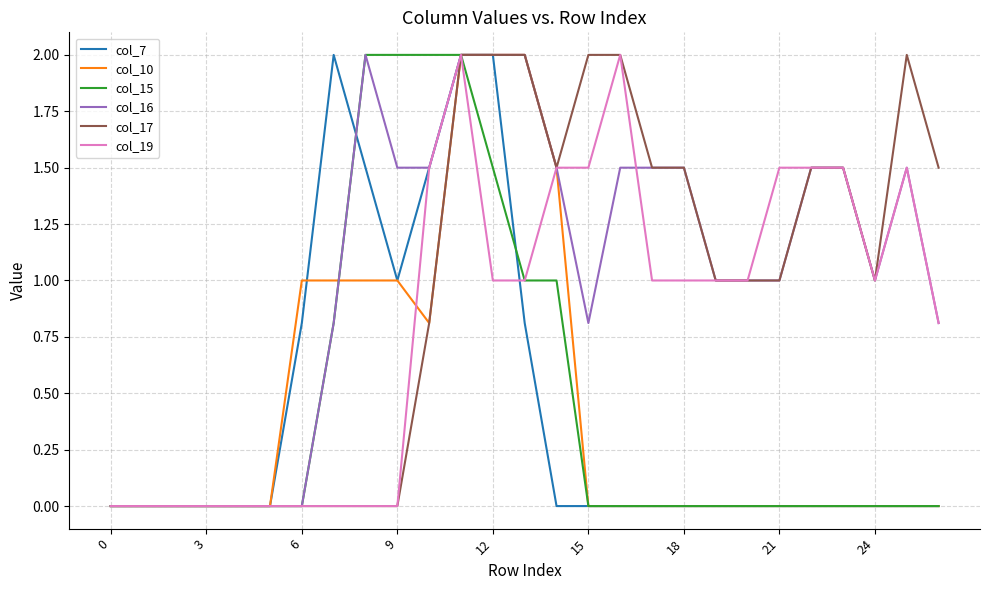

Reading left to right, list all the values displayed in this chart.

col_7: 0.0	0.0	0.0	0.0	0.0	0.0	0.8	2.0	1.5	1.0	1.5	2.0	2.0	0.8	0.0	0.0	0.0	0.0	0.0	0.0	0.0	0.0	0.0	0.0	0.0	0.0	0.0
col_10: 0.0	0.0	0.0	0.0	0.0	0.0	1.0	1.0	1.0	1.0	0.8	2.0	2.0	2.0	1.5	0.0	0.0	0.0	0.0	0.0	0.0	0.0	0.0	0.0	0.0	0.0	0.0
col_15: 0.0	0.0	0.0	0.0	0.0	0.0	0.0	0.8	2.0	2.0	2.0	2.0	1.5	1.0	1.0	0.0	0.0	0.0	0.0	0.0	0.0	0.0	0.0	0.0	0.0	0.0	0.0
col_16: 0.0	0.0	0.0	0.0	0.0	0.0	0.0	0.8	2.0	1.5	1.5	2.0	2.0	2.0	1.5	0.8	1.5	1.5	1.5	1.0	1.0	1.0	1.5	1.5	1.0	1.5	0.8
col_17: 0.0	0.0	0.0	0.0	0.0	0.0	0.0	0.0	0.0	0.0	0.8	2.0	2.0	2.0	1.5	2.0	2.0	1.5	1.5	1.0	1.0	1.0	1.5	1.5	1.0	2.0	1.5
col_19: 0.0	0.0	0.0	0.0	0.0	0.0	0.0	0.0	0.0	0.0	1.5	2.0	1.0	1.0	1.5	1.5	2.0	1.0	1.0	1.0	1.0	1.5	1.5	1.5	1.0	1.5	0.8